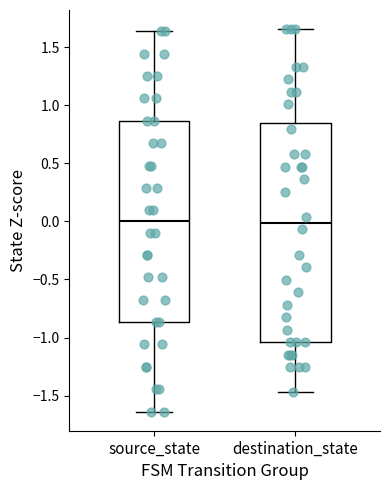

Where does the median line of the box for destination_state sit on the y-axis? The values are not printed on the chart, so give them approximately, as read against the axis.

0.00